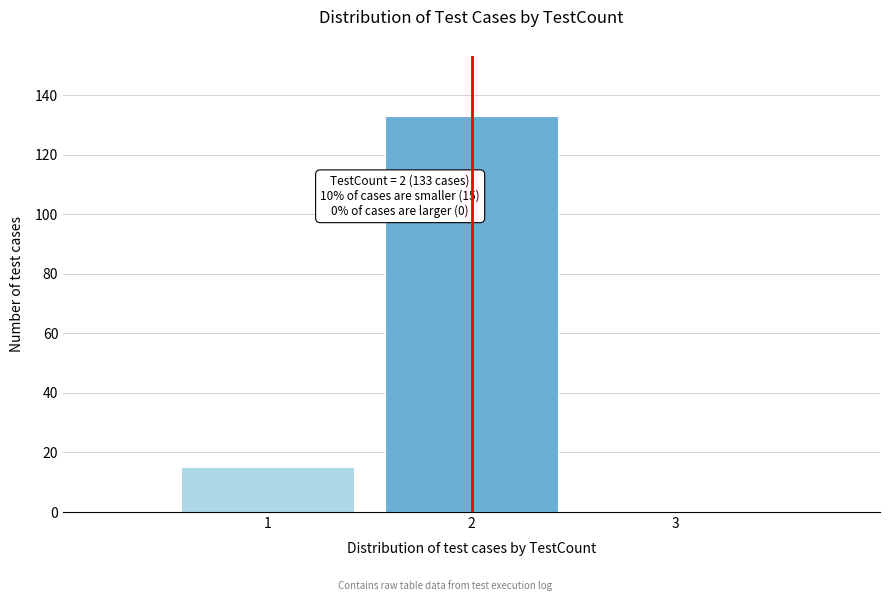

Reading left to right, transcribe all the data shown in this chart.

1=15	2=133	3=0